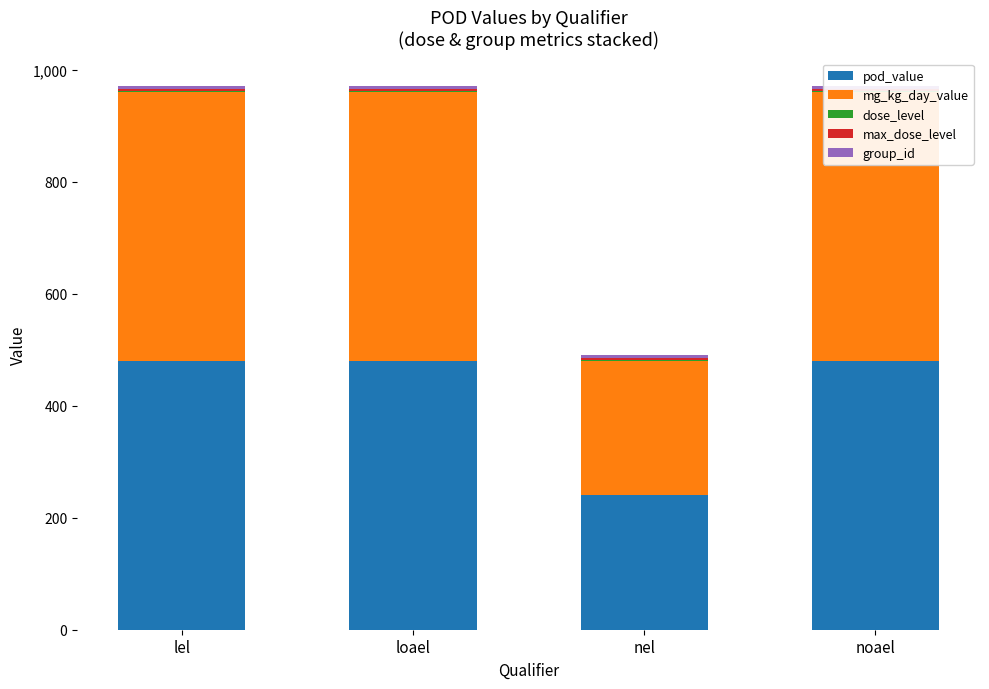

Where is group_id nearest to the value 6?

lel